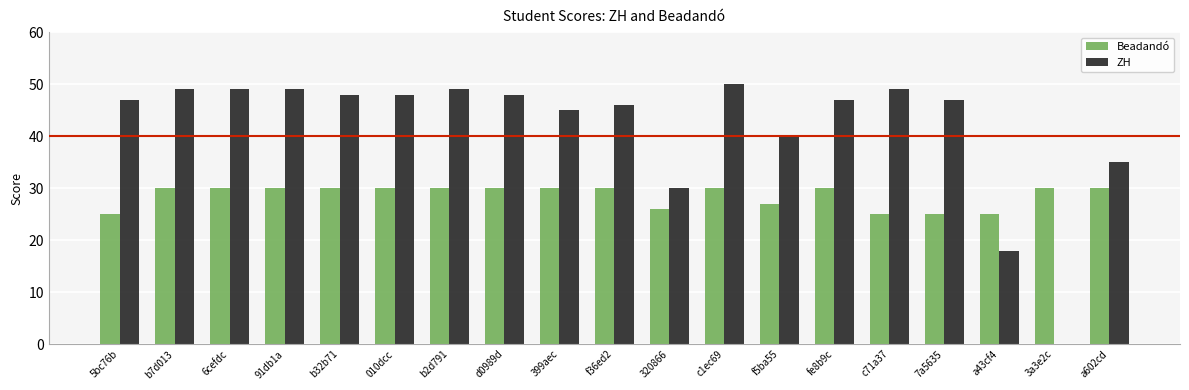

How many groups of bars are there?

19